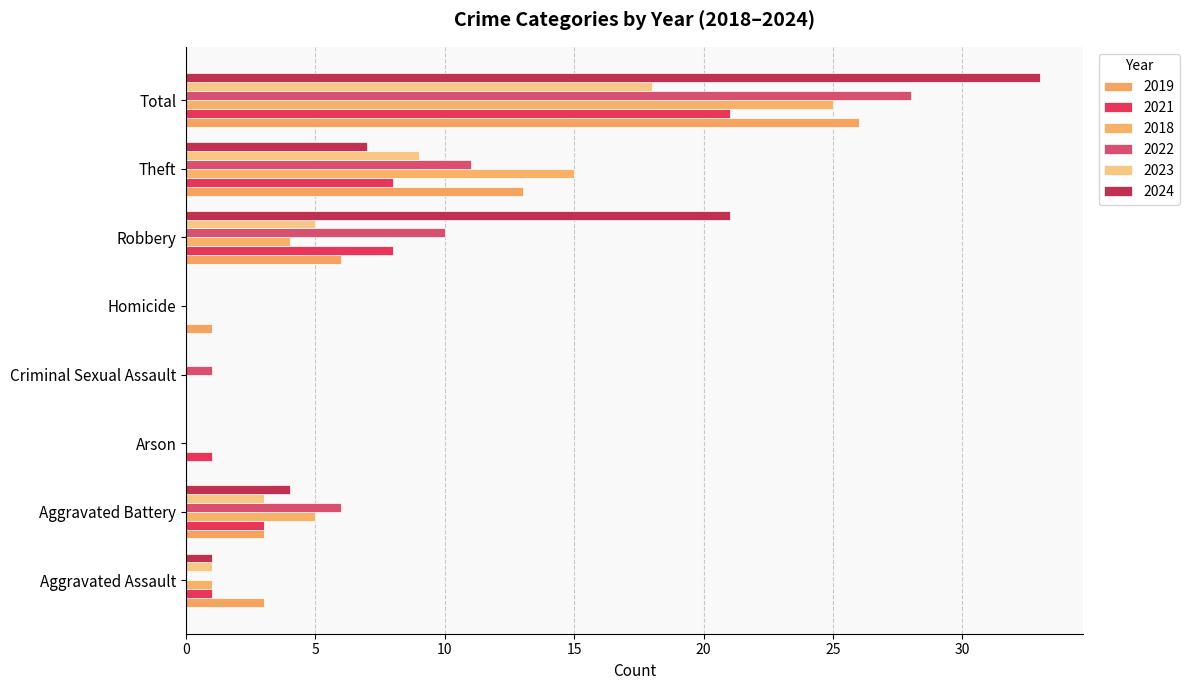

What is the label of the 6th bar from the left?

Robbery